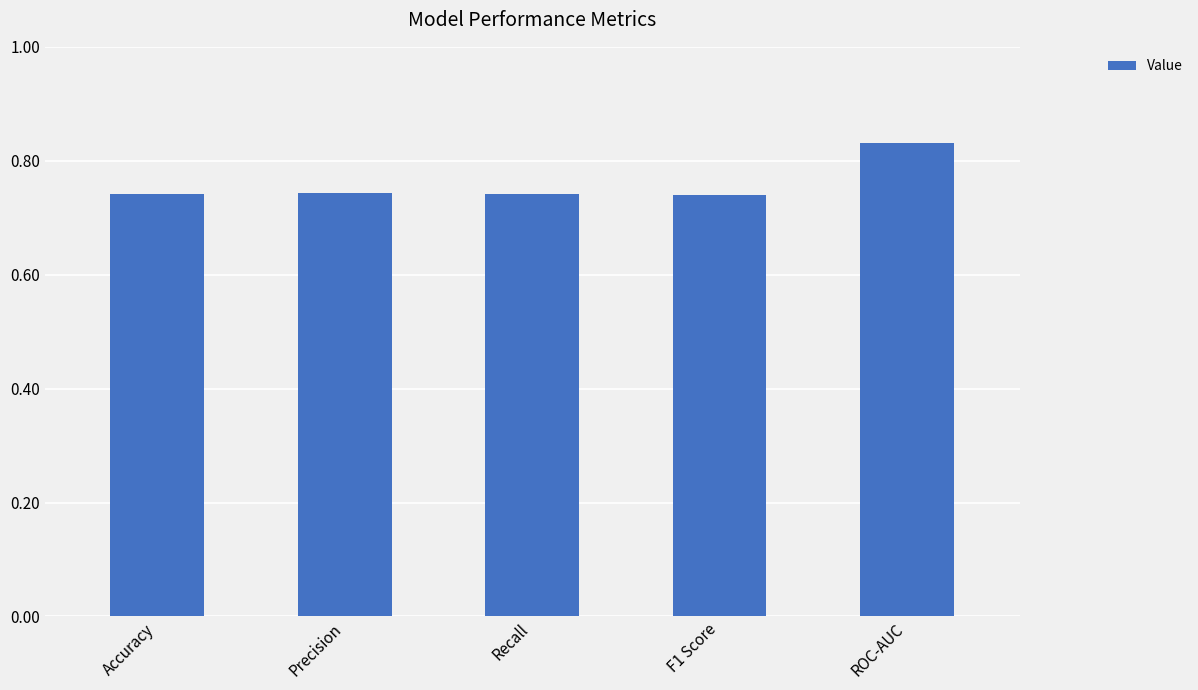

Count the number of categories in the chart.

5